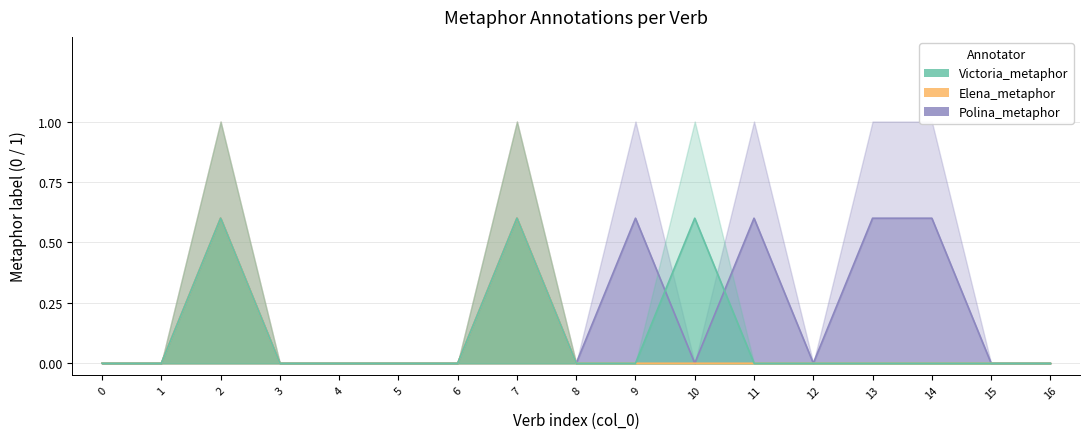

In Victoria_metaphor, how many points are higher than both neighbors (excluding endpoints)?

3